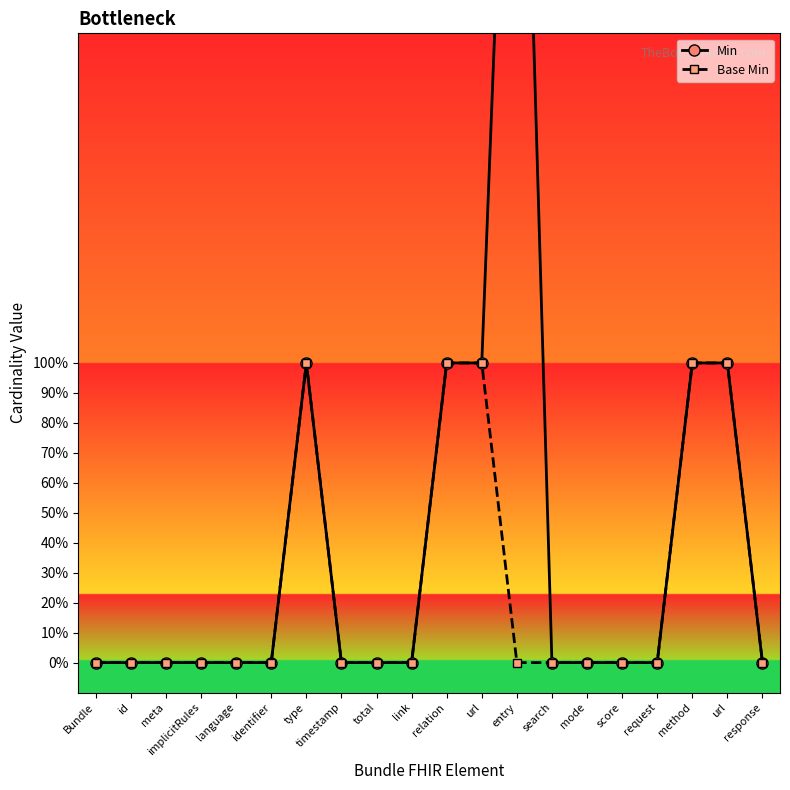

True or false: Base Min and Min intersect in this chart.

False